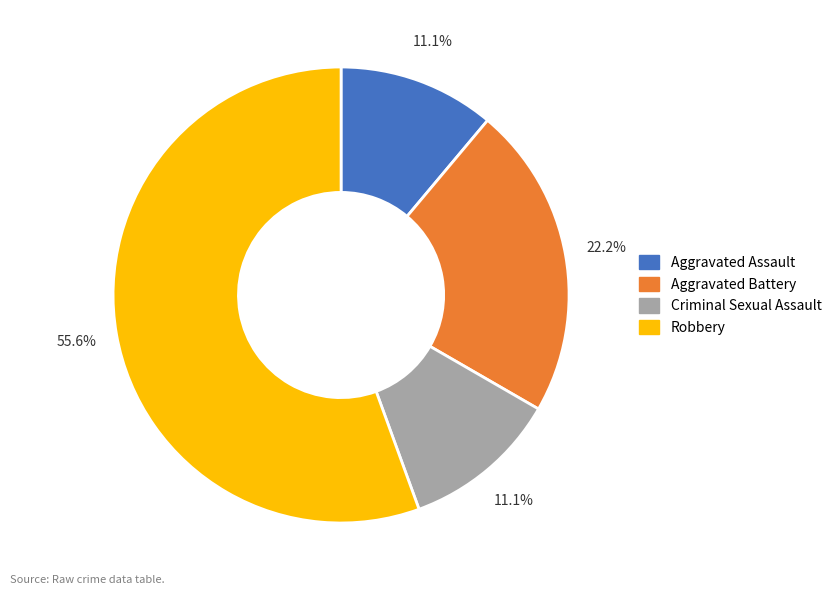

To the nearest percent, what is the difference between the largest and smallest slice percentages?

44%